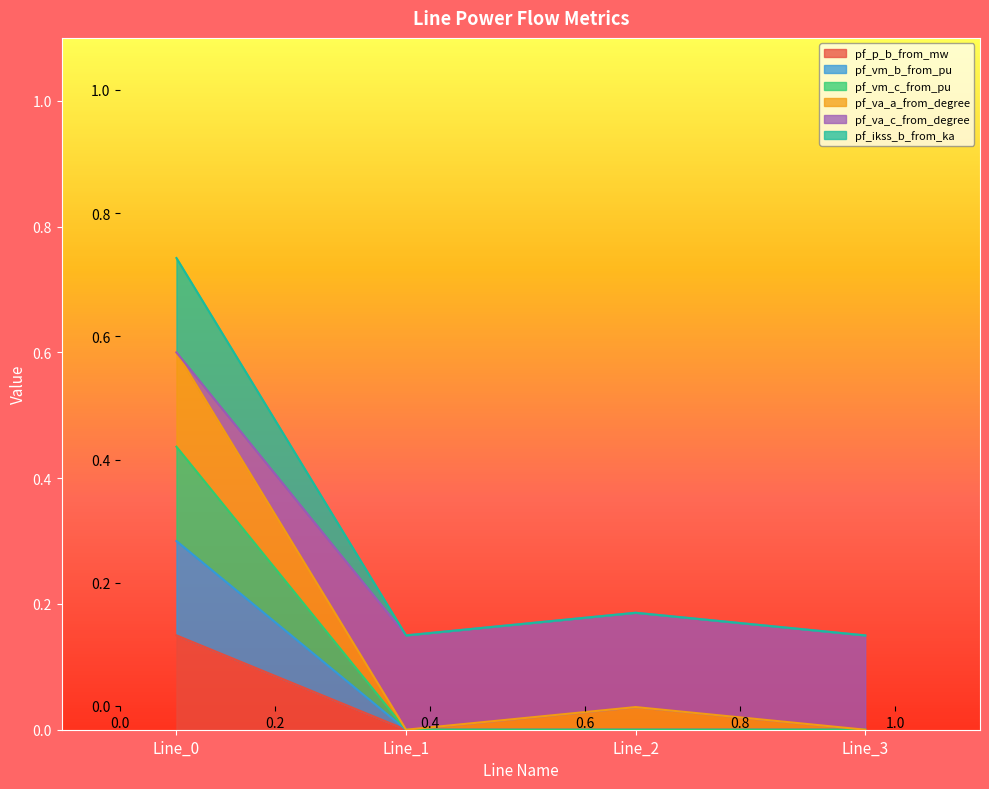

Does the chart display data point markers on the line(s)?

No